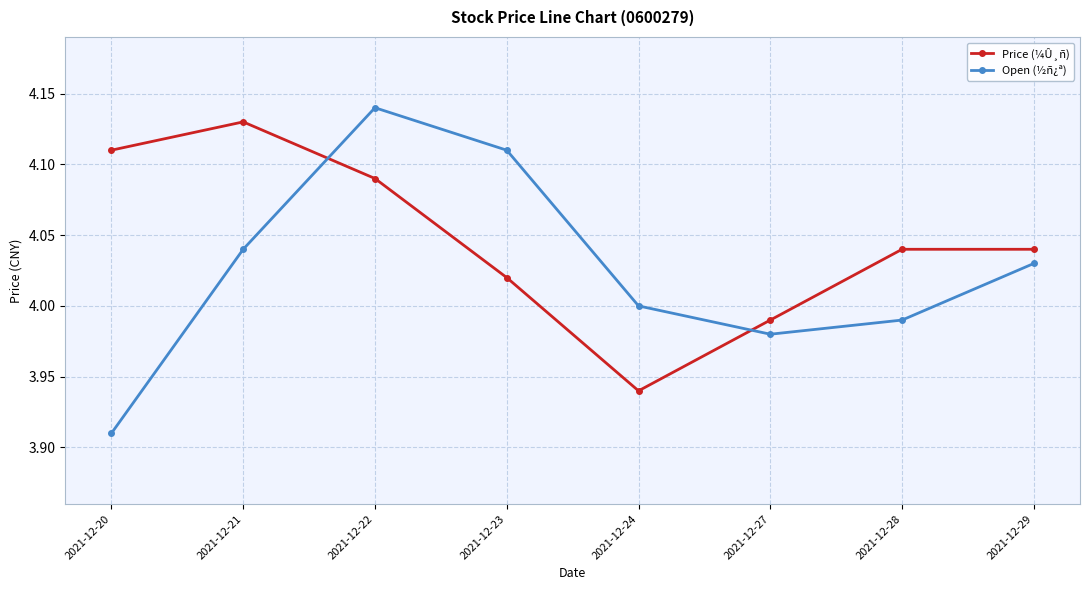

What is the sum of all Open (½ñ¿ª) values?

32.2